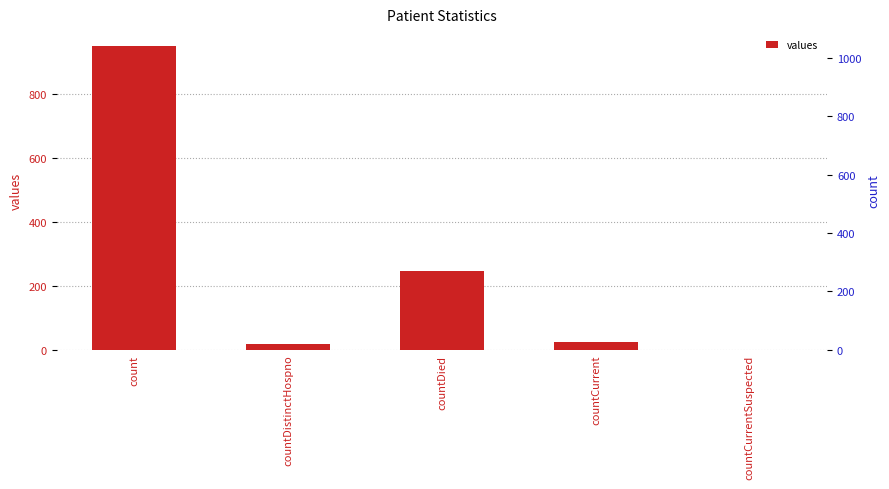

What is the change in value from countDied to countCurrent?

-223